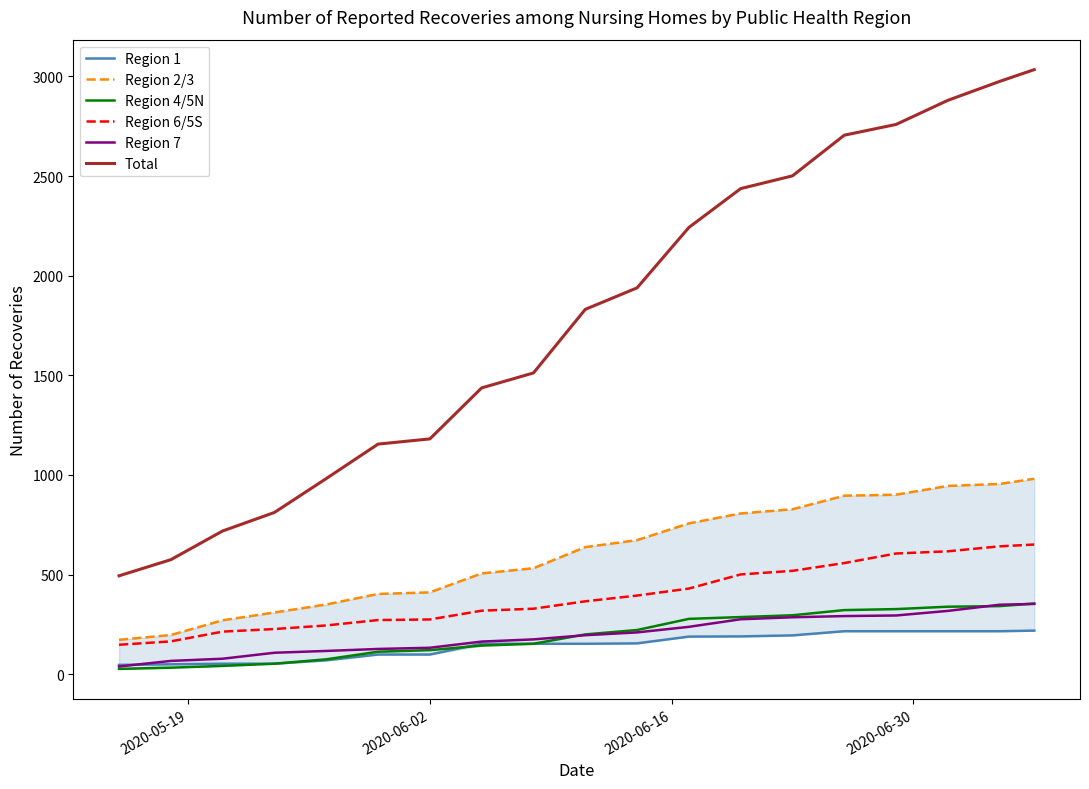

True or false: Region 7 and Region 6/5S intersect in this chart.

False